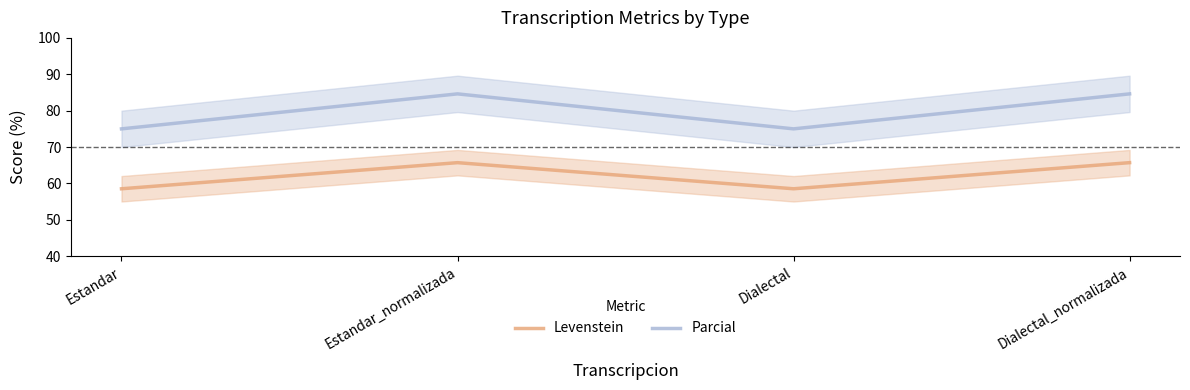

How many values in the Levenstein series exceed 65?

2